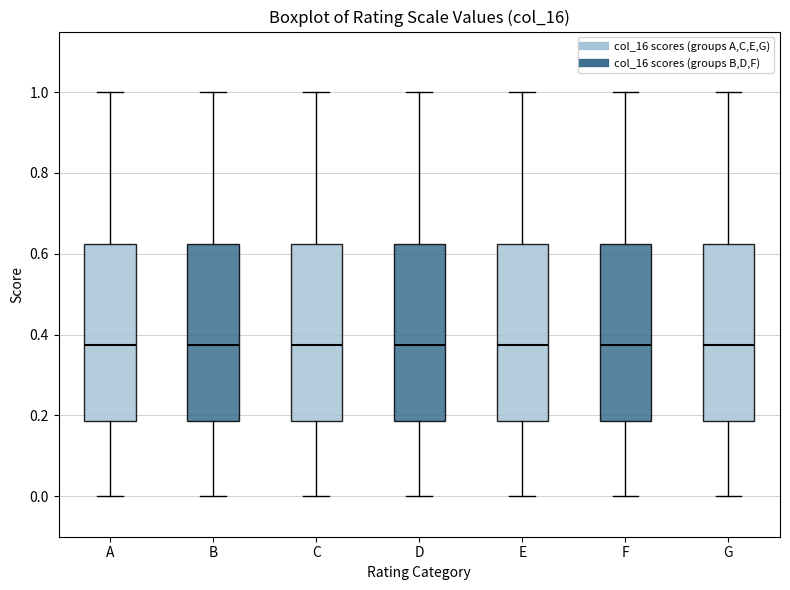

Where is the lower edge of the box for F on the y-axis? The values are not printed on the chart, so give them approximately, as read against the axis.

0.18